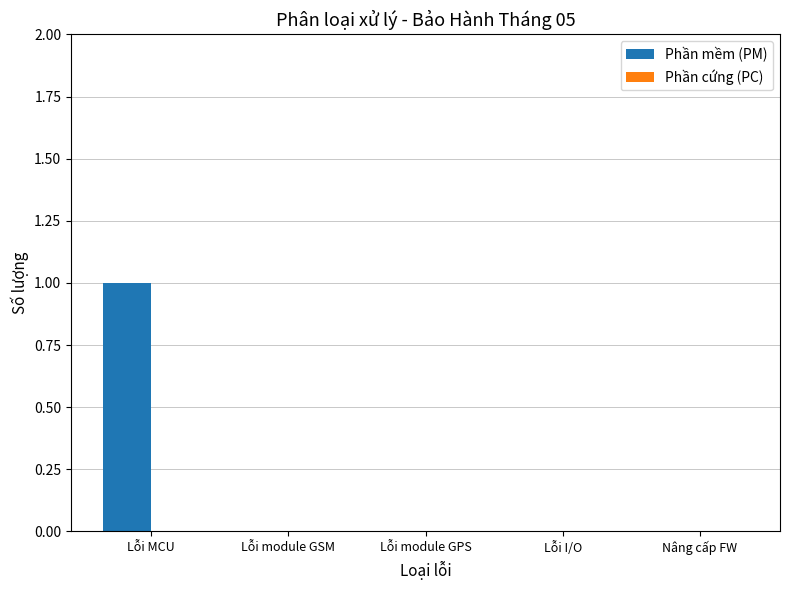

Is it true that the value at Nâng cấp FW is -1?

False